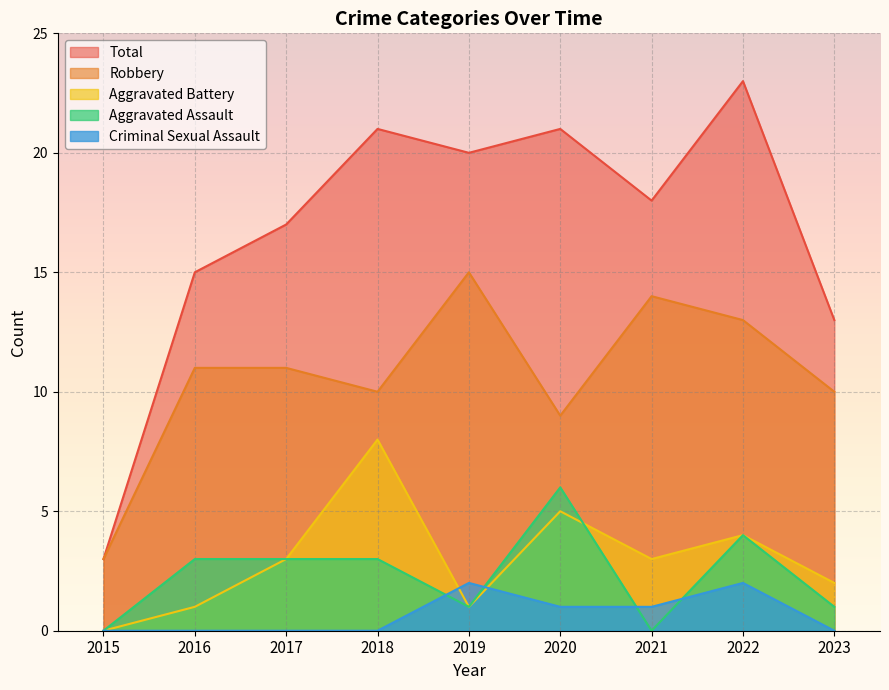

How many categories are shown in the chart?

9